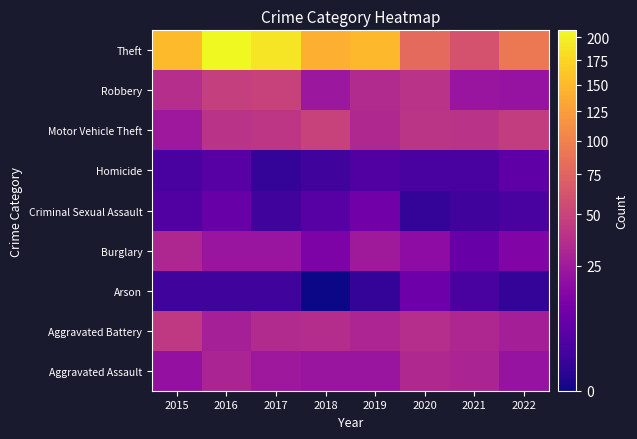

Which has a higher value, 2020 or 2021?

2020